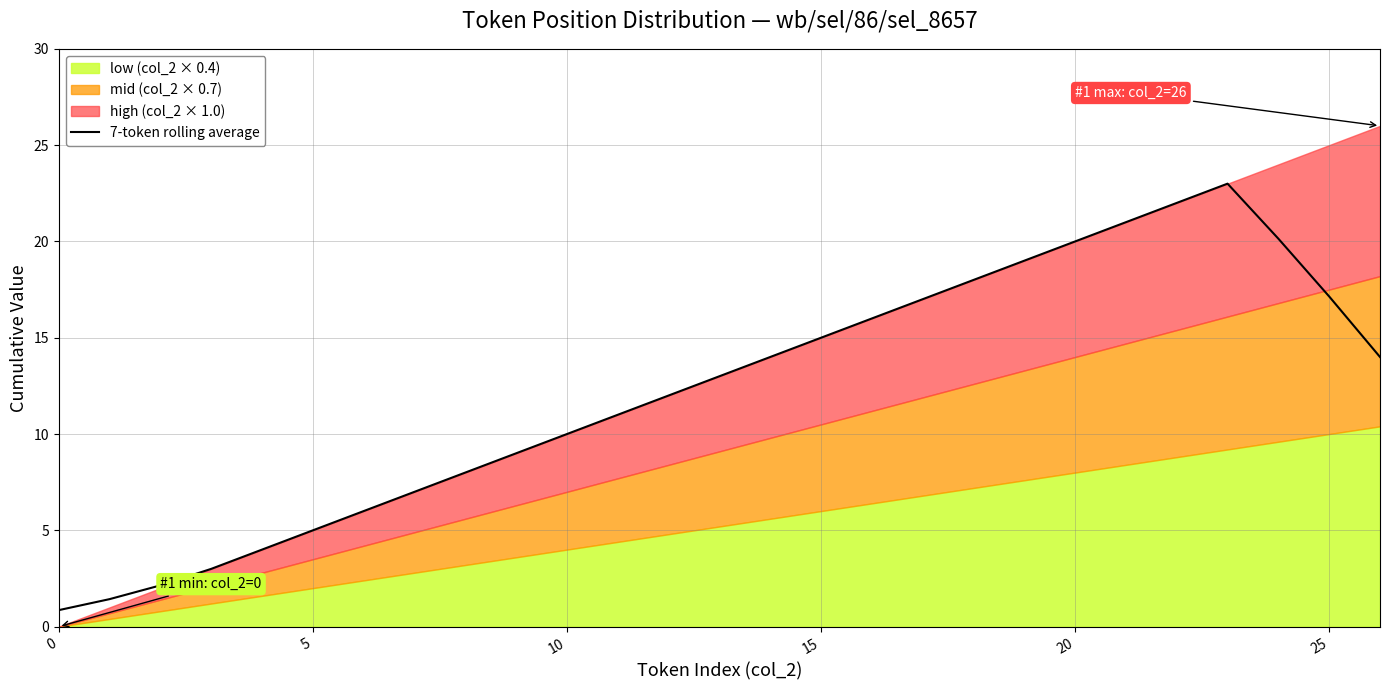

What is the difference between the maximum and minimum values?

22.1